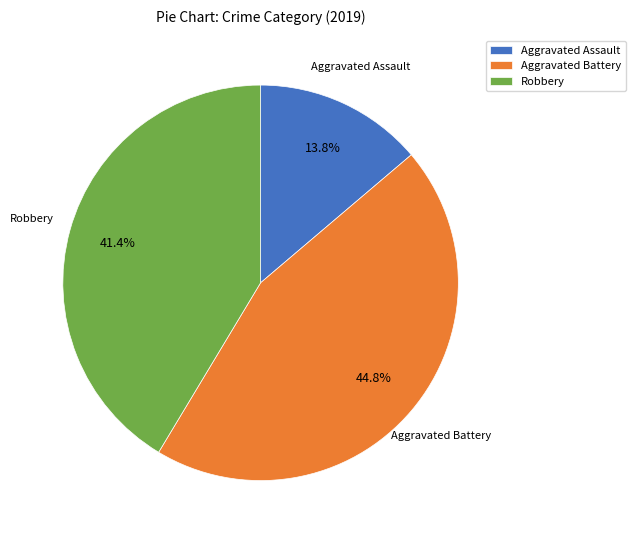

The Robbery slice represents 47% of the pie. True or false?

False